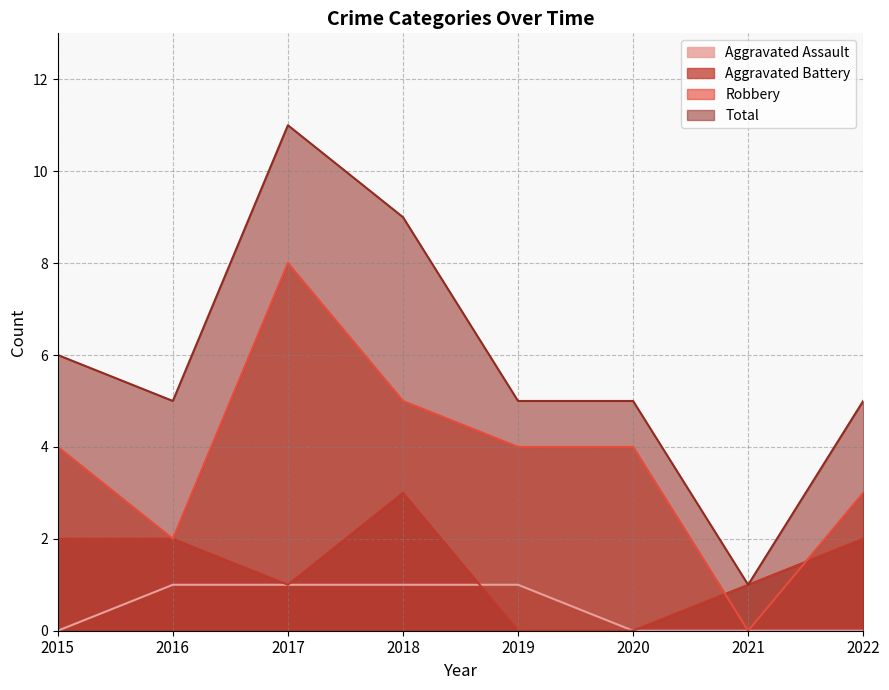

What is the sum of all Total values?

47